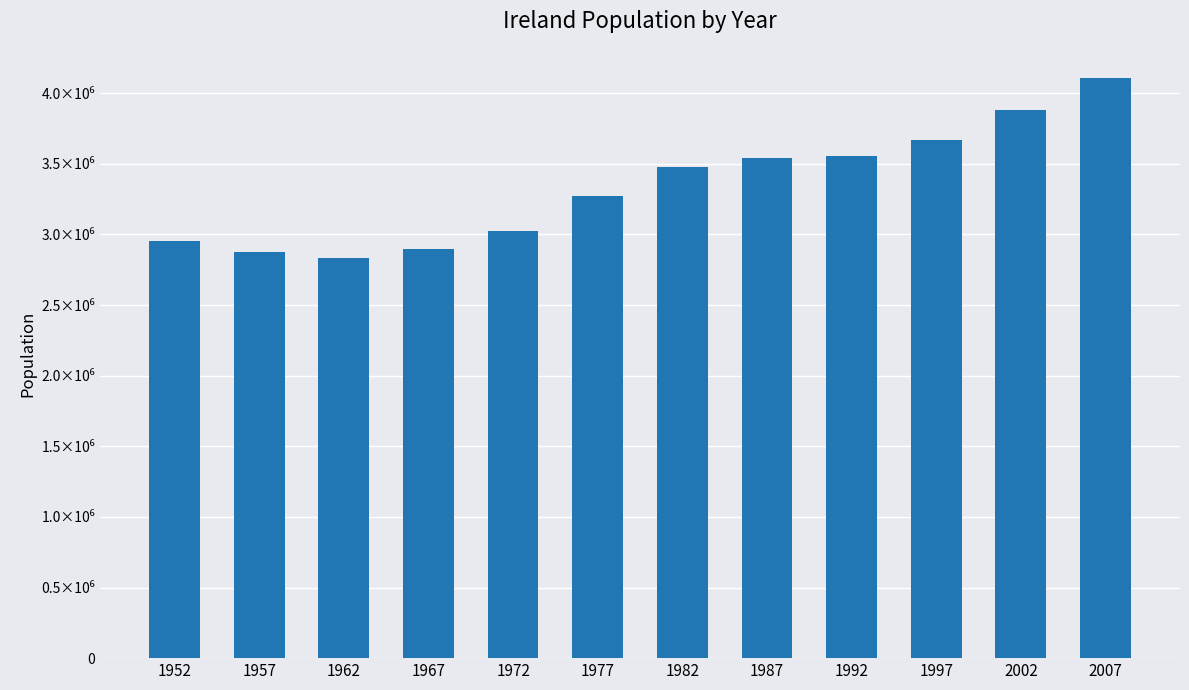

List the labels in order of value, smallest first.

1962, 1957, 1967, 1952, 1972, 1977, 1982, 1987, 1992, 1997, 2002, 2007